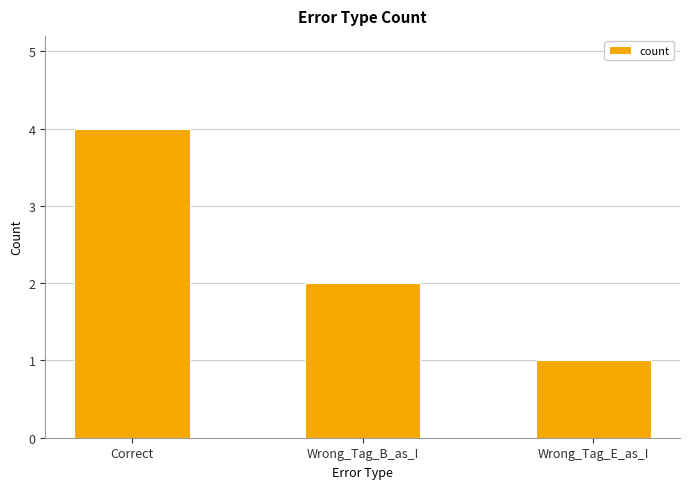

What is the approximate value at Wrong_Tag_B_as_I?

2